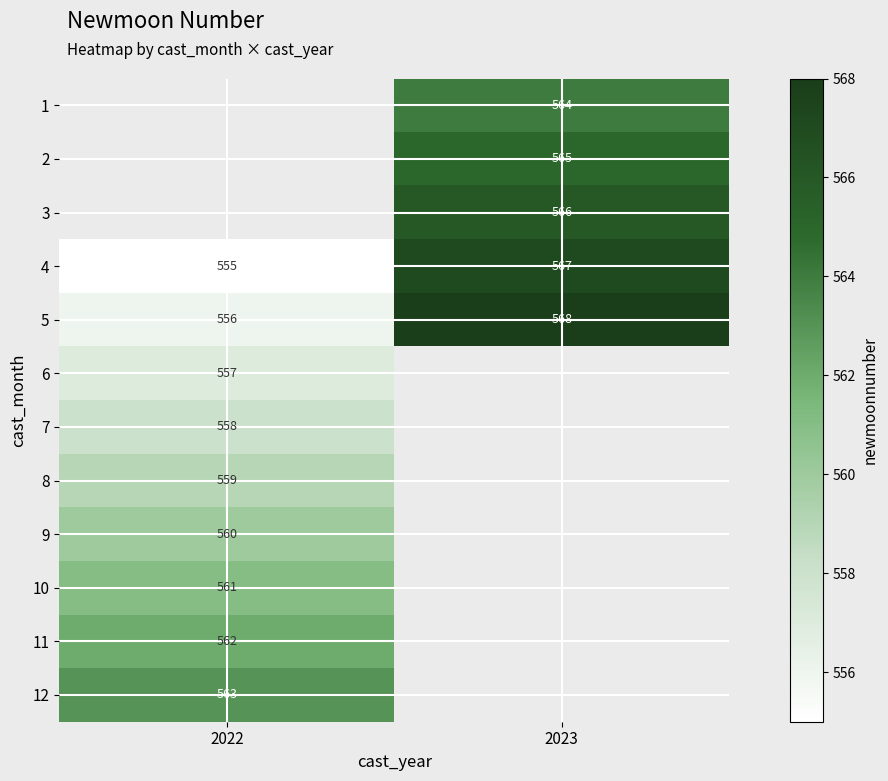

True or false: 4 has a value of 567 at 2023.

True